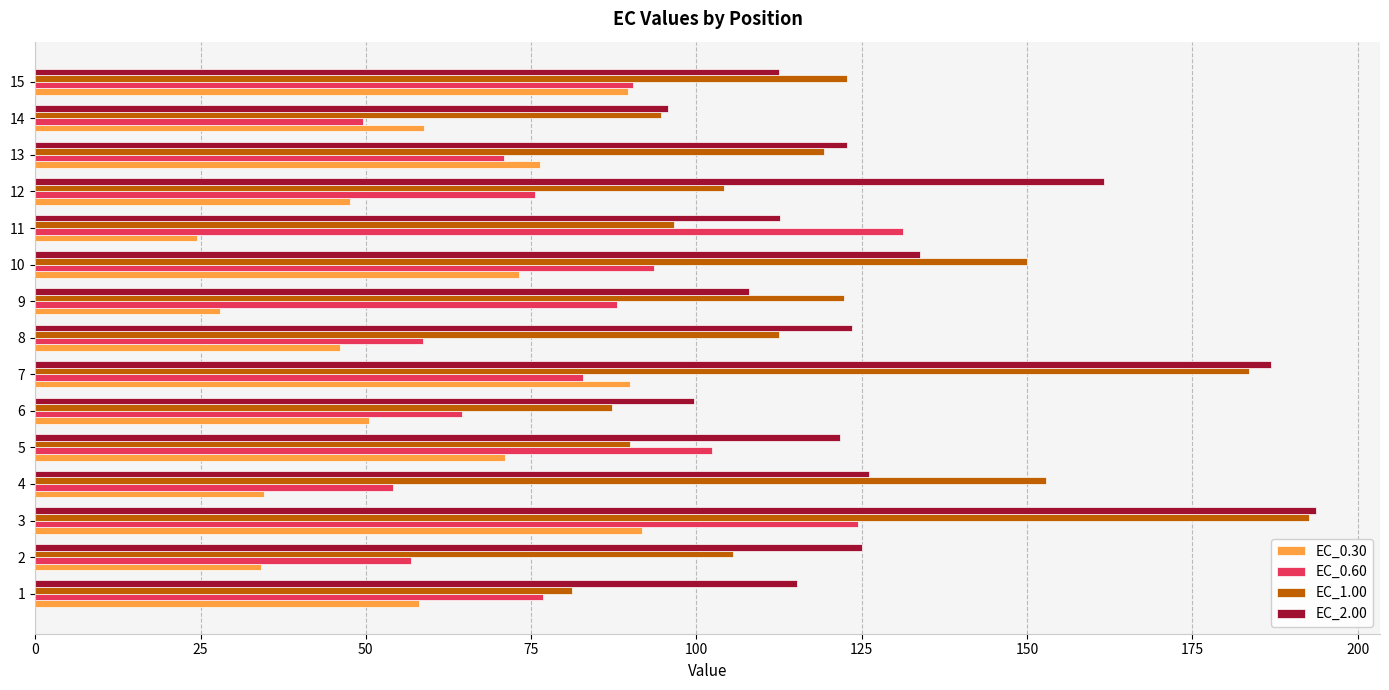

The value of EC_0.60 at 4 is 54.1. True or false?

True